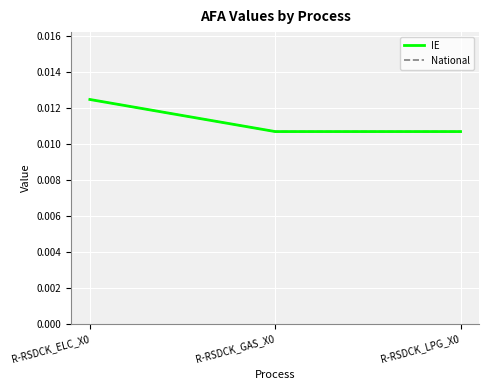

Is this an area chart (filled region under the line)?

No